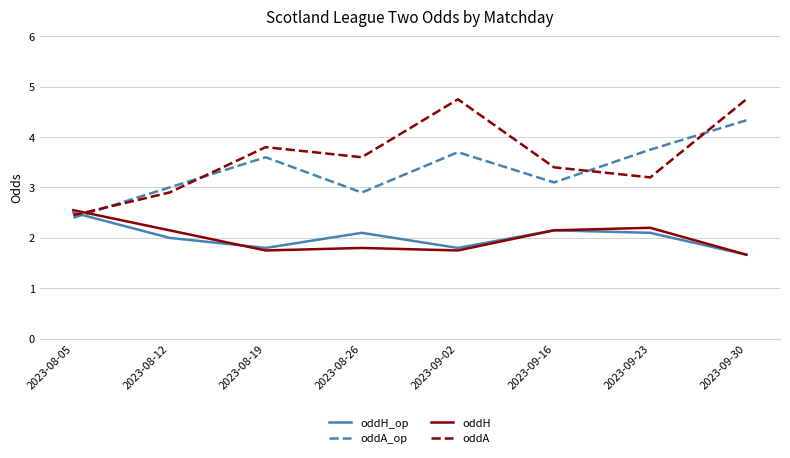

What is the difference between the highest and lowest values at 2023-08-26?

1.8